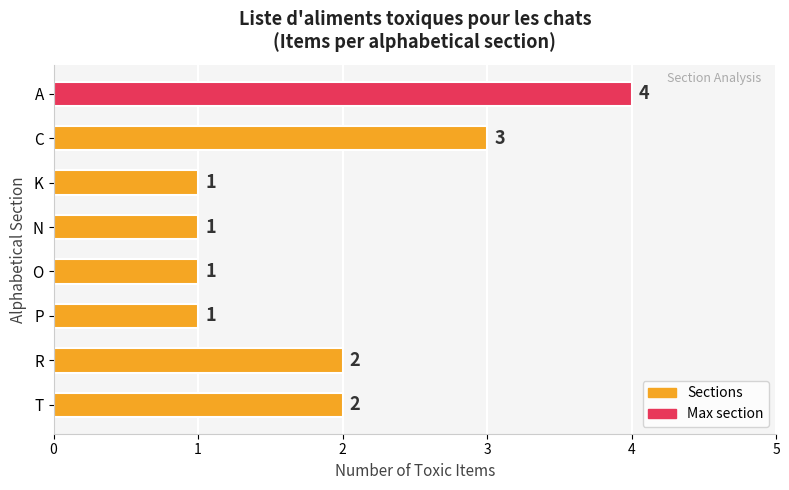

The value at K is 1. True or false?

True